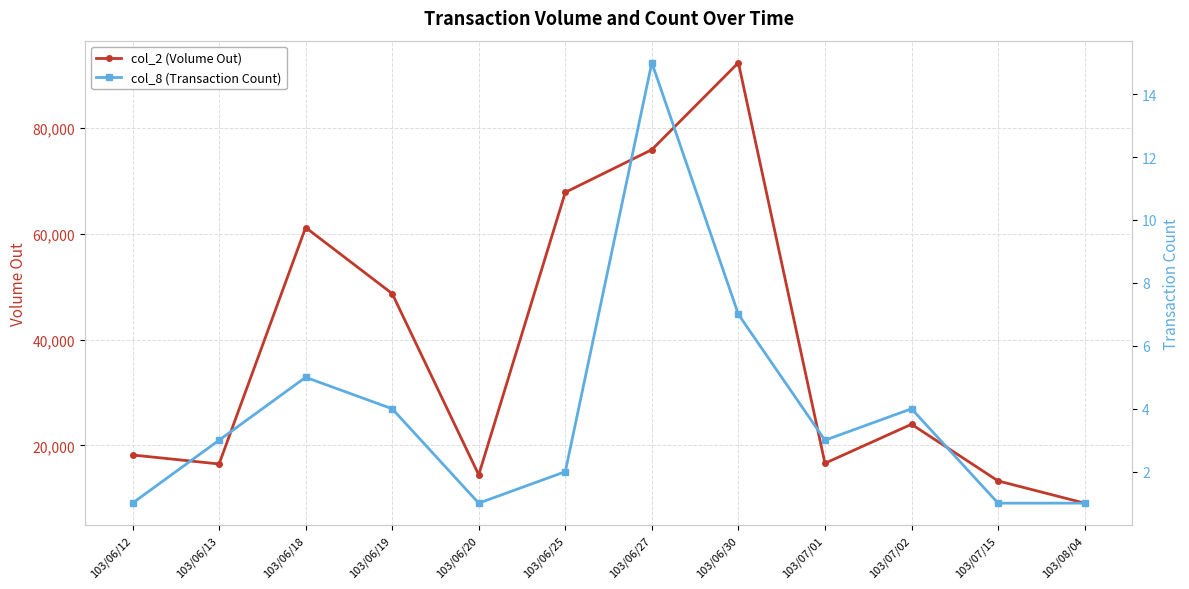

True or false: col_2 (Volume Out) and col_8 (Transaction Count) cross at least once.

False